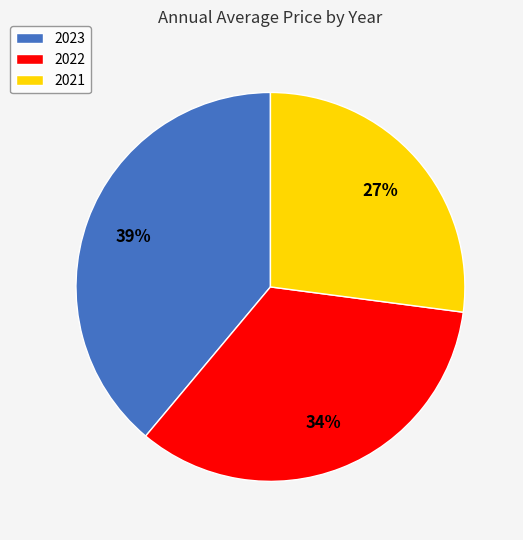

Is 2023 the majority of the pie?

No